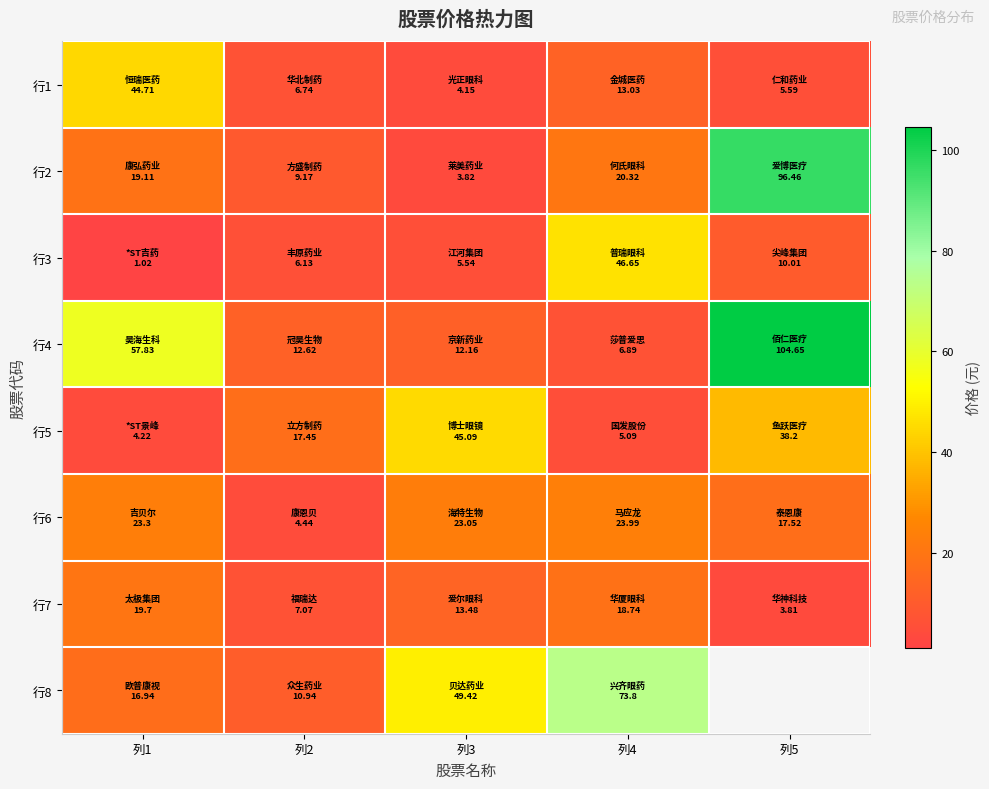

Rank the series by their maximum value, from lowest to highest.

行7, 行6, 行1, 行5, 行3, 行8, 行2, 行4